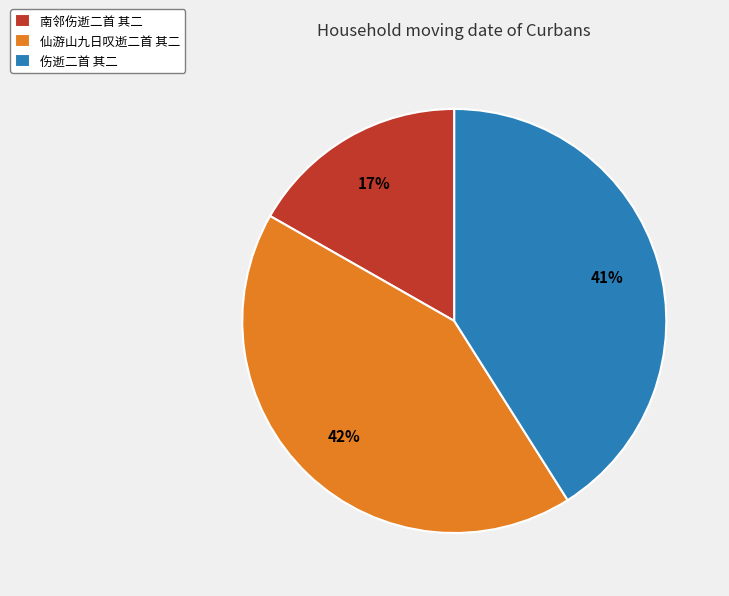

Which slice is the largest?

仙游山九日叹逝二首 其二